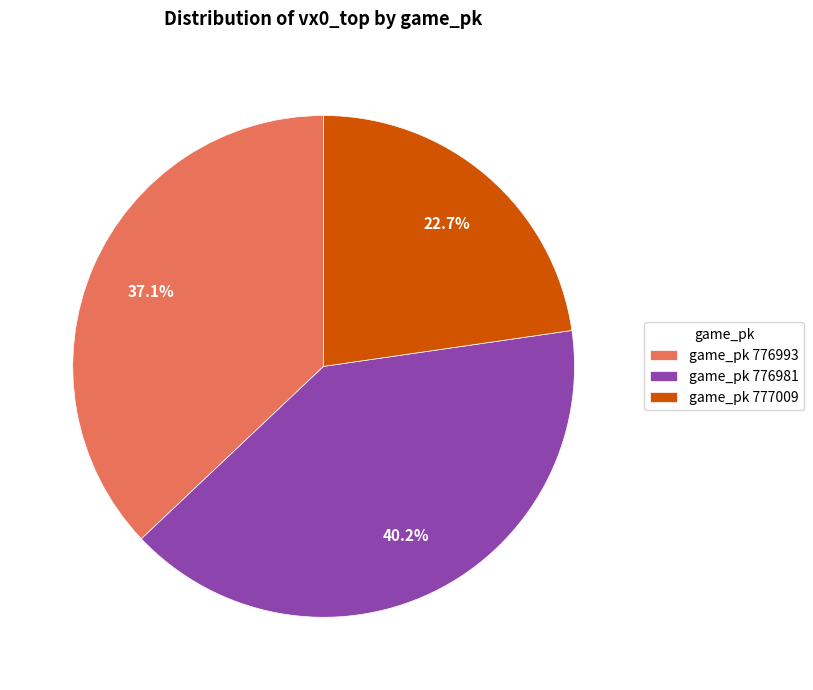

What is the ratio of the value at game_pk 776993 to the value at game_pk 777009?

1.6